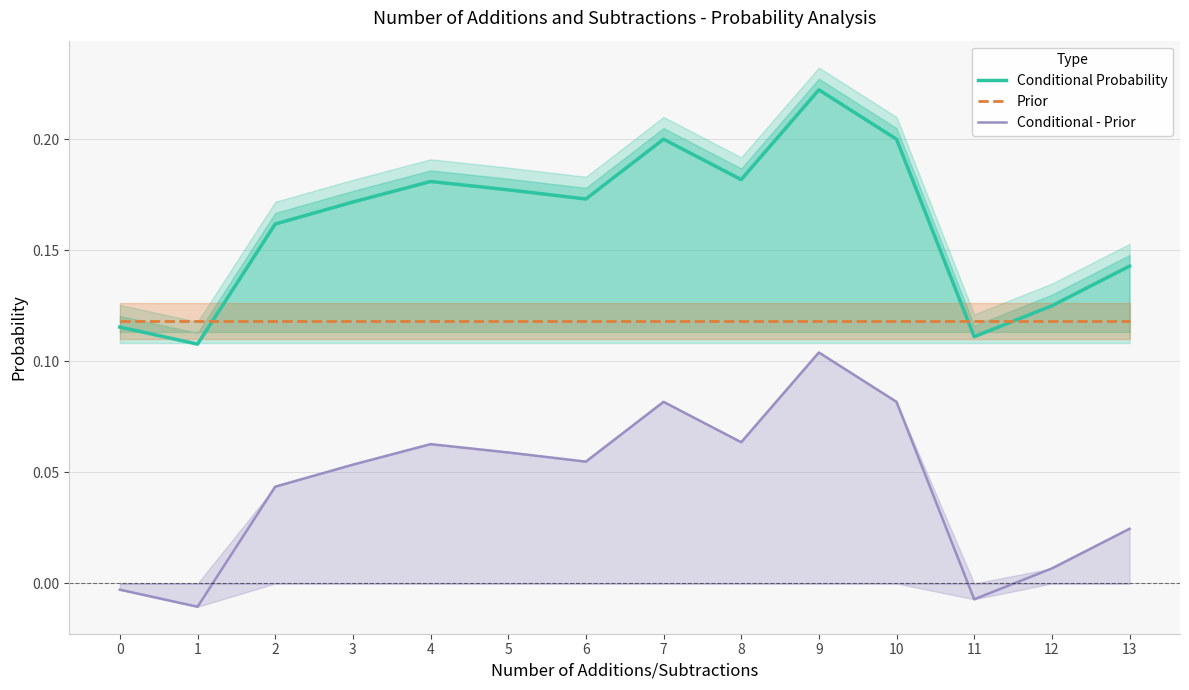

At which category does the chart reach its minimum across all series?

1